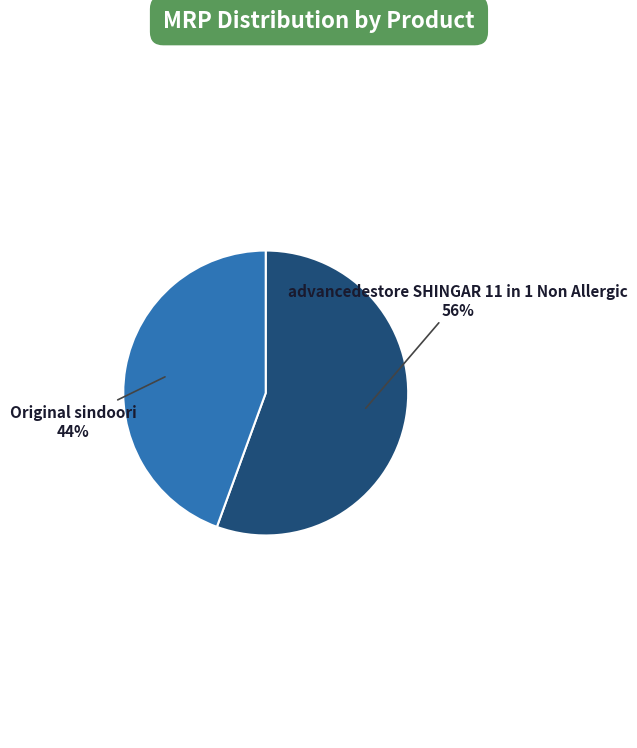

Which slice represents more than half of the pie?

advancedestore SHINGAR 11 in 1 Non Allergic